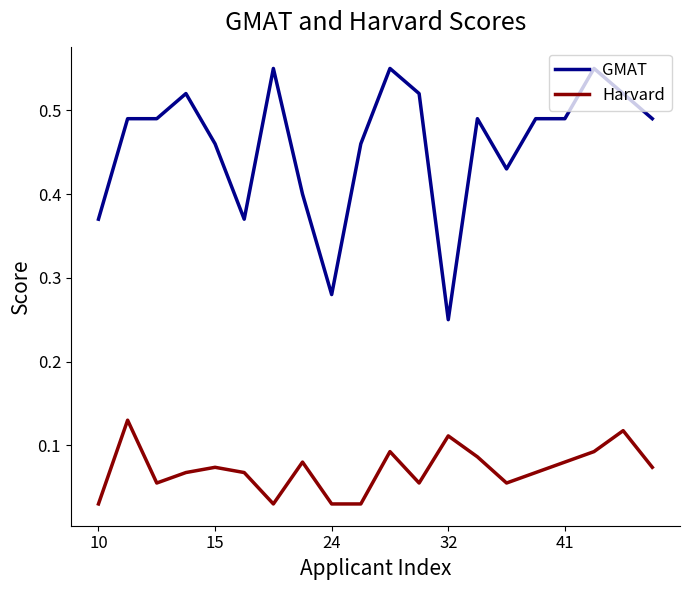

How many GMAT values are between 0 and 1?

20